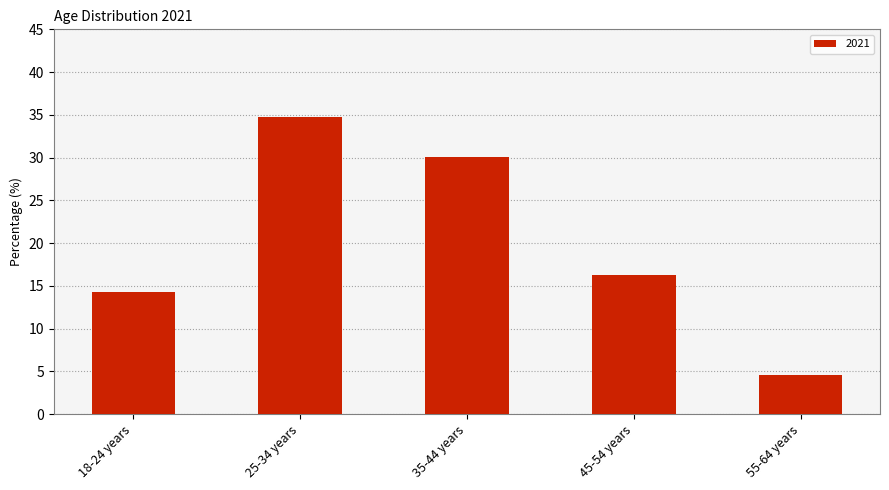

Reading left to right, list all the values displayed in this chart.

18-24 years=14.3	25-34 years=34.7	35-44 years=30.1	45-54 years=16.3	55-64 years=4.6